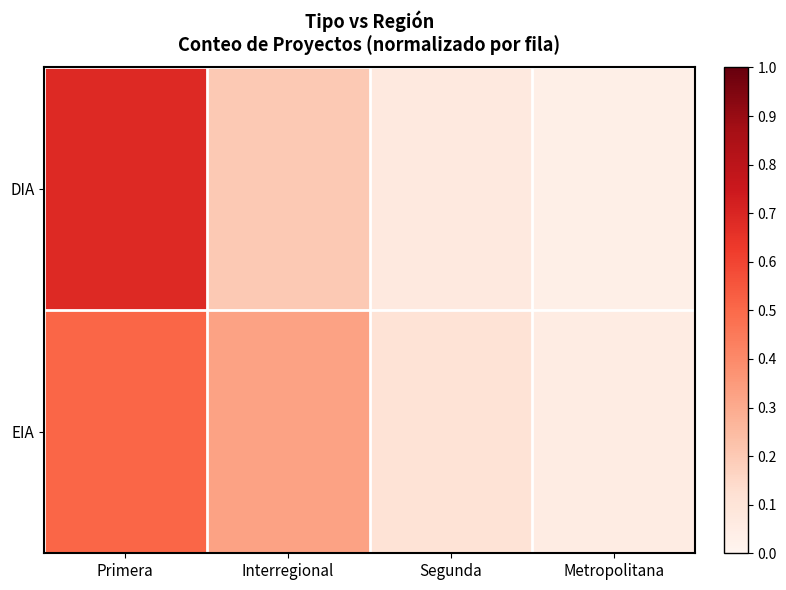

Between Interregional and Metropolitana, which series saw the biggest shift?

EIA